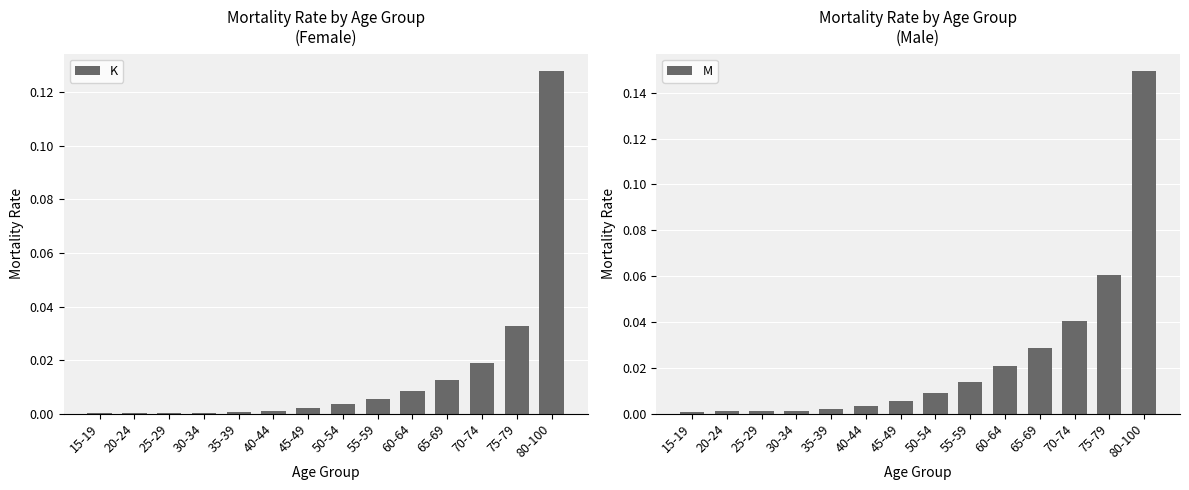

What is the label of the 12th bar from the right?

25-29